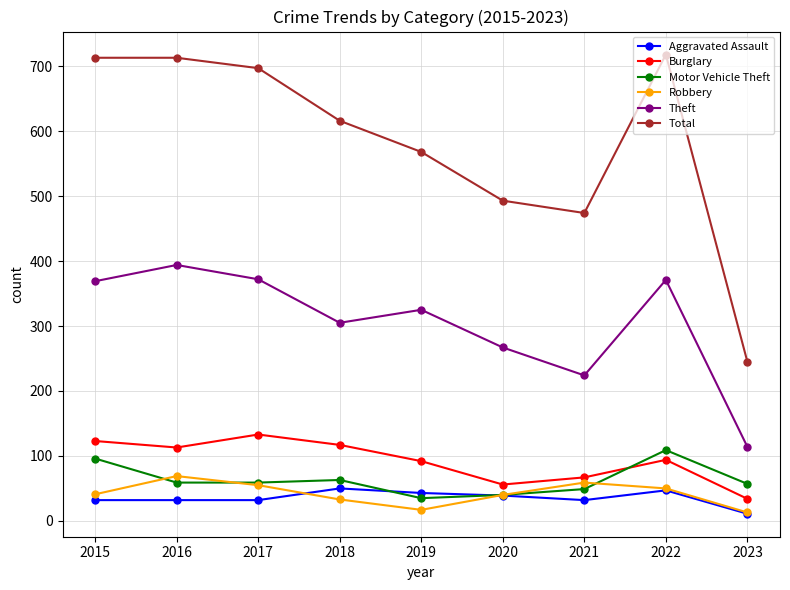

Is this an area chart (filled region under the line)?

No